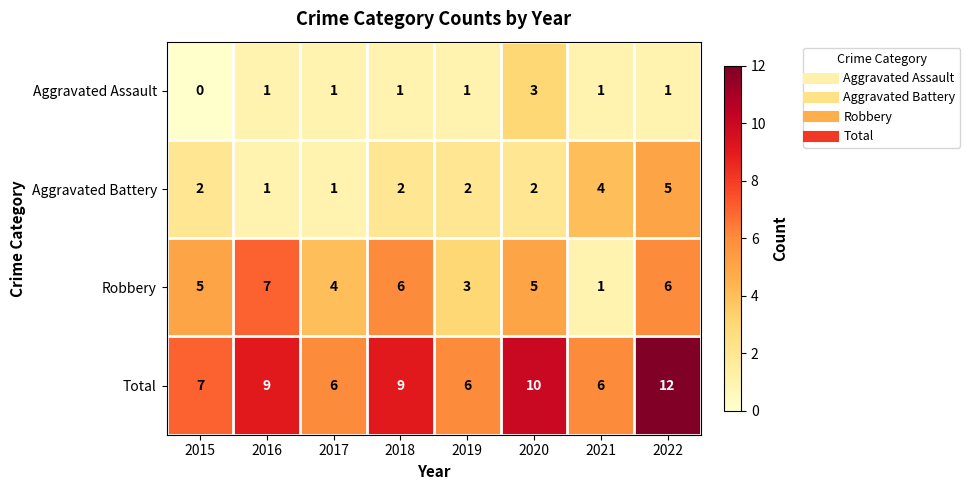

Read the Total value at 2016.

9